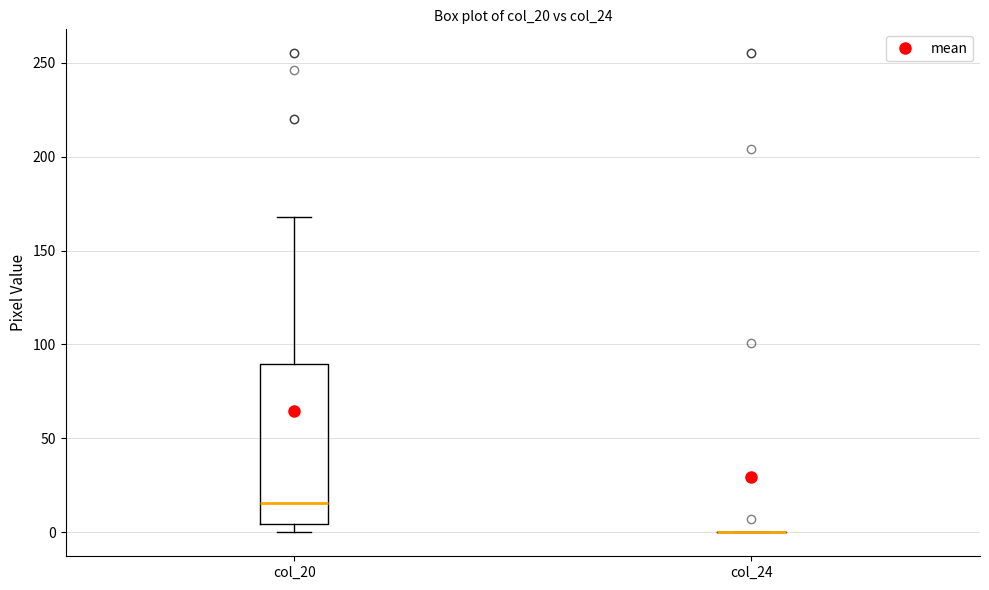

Reading left to right, transcribe this box plot: for each box, give where its median line is, the range the box spans, and where its two whiskers end, as read against the y-axis. The values are not printed on the chart, so give them approximately, as read against the axis.

col_20: median 15, box 5 to 90, whiskers 0 to 170
col_24: box collapsed to a line at 0, whiskers 0 to 0